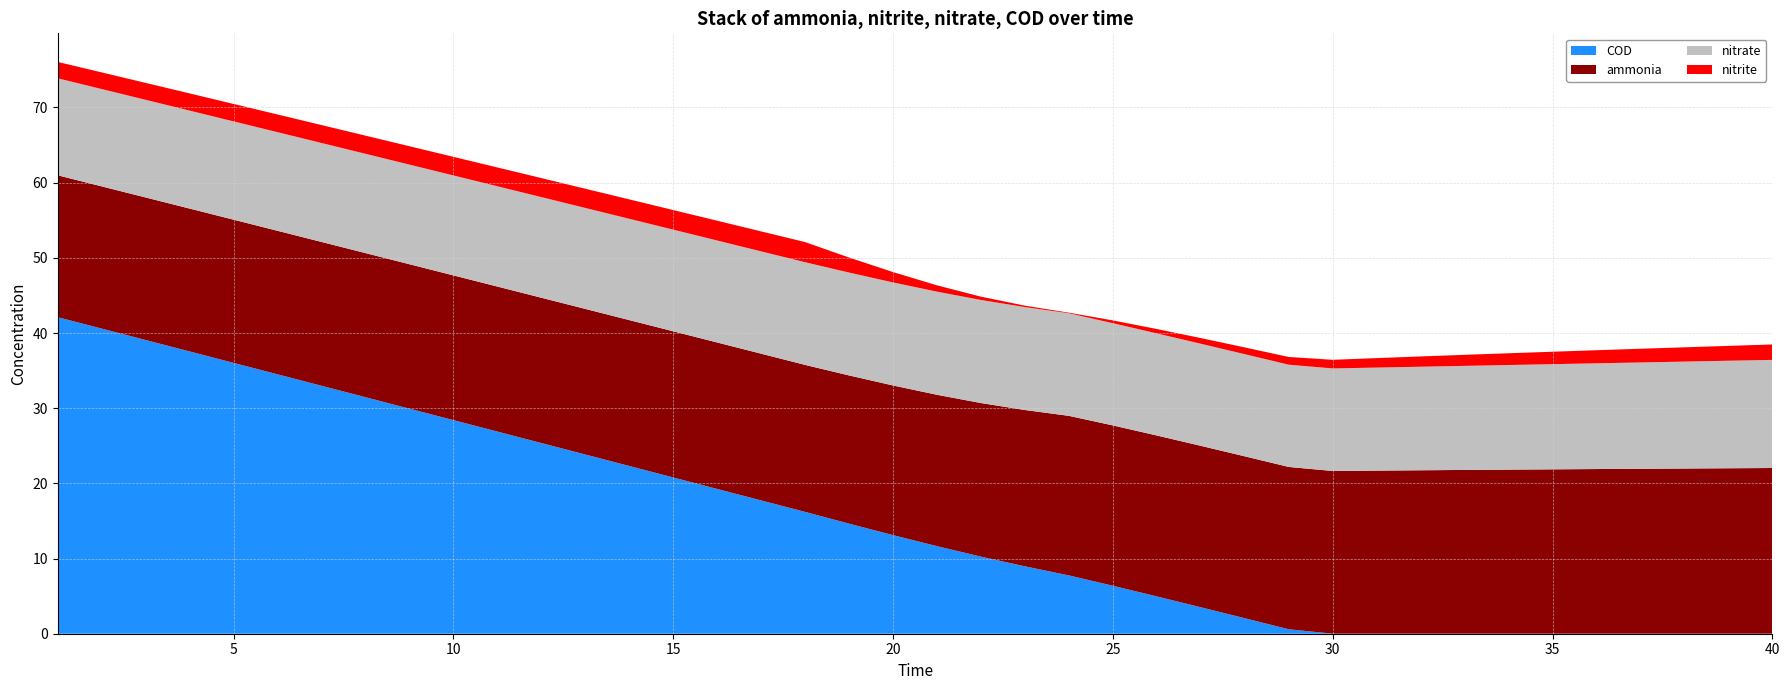

Reading left to right, what are all the values shown in this chart?

ammonia: 1=18.9	2=18.9	3=19.0	4=19.0	5=19.0	6=19.1	7=19.1	8=19.2	9=19.2	10=19.3	11=19.3	12=19.3	13=19.4	14=19.4	15=19.4	16=19.5	17=19.5	18=19.6	19=19.7	20=19.9	21=20.1	22=20.4	23=20.8	24=21.2	25=21.3	26=21.4	27=21.5	28=21.5	29=21.6	30=21.6	31=21.7	32=21.7	33=21.8	34=21.8	35=21.9	36=21.9	37=21.9	38=22.0	39=22.0	40=22.0
nitrite: 1=2.2	2=2.2	3=2.3	4=2.3	5=2.3	6=2.4	7=2.4	8=2.4	9=2.4	10=2.5	11=2.5	12=2.5	13=2.6	14=2.6	15=2.6	16=2.6	17=2.7	18=2.7	19=2.0	20=1.4	21=0.8	22=0.4	23=0.2	24=0.1	25=0.4	26=0.6	27=0.8	28=0.9	29=1.0	30=1.1	31=1.3	32=1.4	33=1.5	34=1.6	35=1.7	36=1.7	37=1.8	38=1.9	39=2.0	40=2.1
nitrate: 1=12.9	2=12.9	3=13.0	4=13.0	5=13.1	6=13.1	7=13.2	8=13.2	9=13.2	10=13.3	11=13.3	12=13.4	13=13.4	14=13.5	15=13.5	16=13.6	17=13.6	18=13.7	19=13.7	20=13.7	21=13.7	22=13.7	23=13.7	24=13.6	25=13.6	26=13.6	27=13.6	28=13.6	29=13.6	30=13.6	31=13.7	32=13.8	33=13.8	34=13.9	35=14.0	36=14.1	37=14.1	38=14.2	39=14.3	40=14.4
COD: 1=42.1	2=40.6	3=39.1	4=37.5	5=36.0	6=34.5	7=33.0	8=31.5	9=29.9	10=28.4	11=26.9	12=25.4	13=23.8	14=22.3	15=20.8	16=19.3	17=17.7	18=16.2	19=14.6	20=13.1	21=11.6	22=10.3	23=9.0	24=7.8	25=6.4	26=5.0	27=3.5	28=2.1	29=0.6	30=0.0	31=0.0	32=0.0	33=0.0	34=0.0	35=0.0	36=0.0	37=0.0	38=0.0	39=0.0	40=0.0